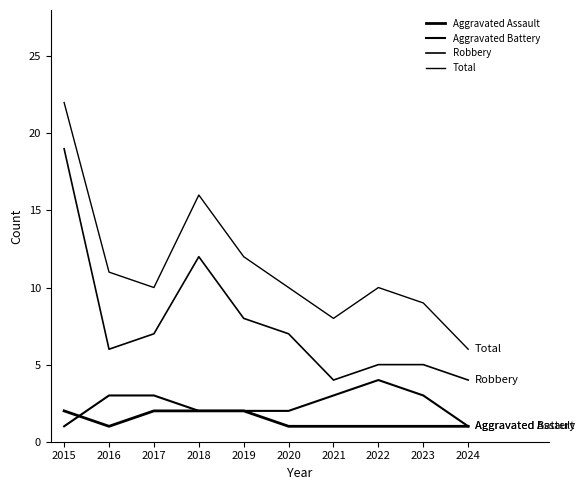

Which series has the largest total across all categories?

Total